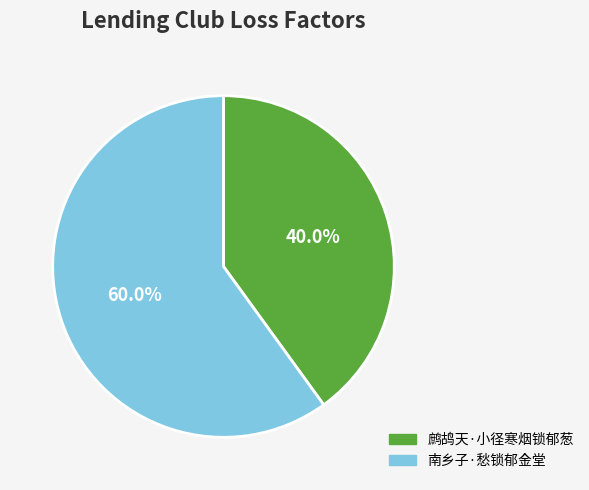

What is the ratio of the value at 鹧鸪天·小径寒烟锁郁葱 to the value at 南乡子·愁锁郁金堂?

0.7